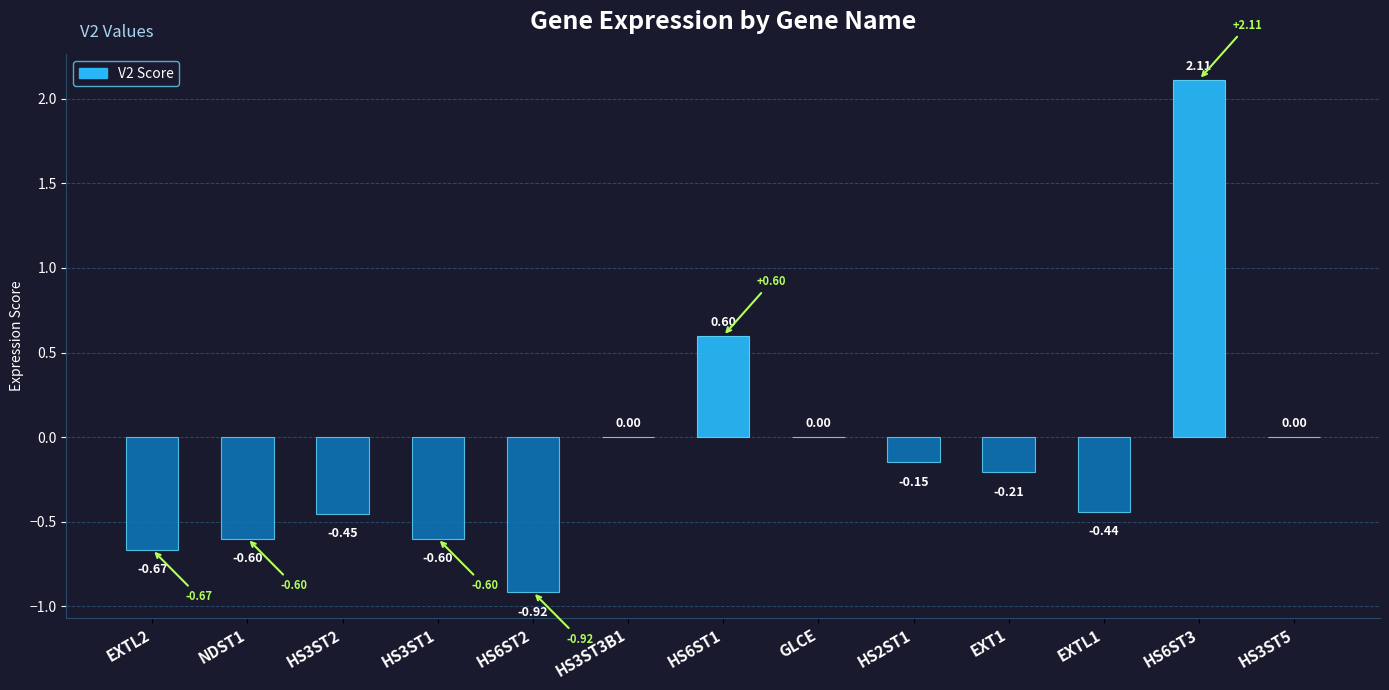

What is the change in value from NDST1 to HS6ST1?

+1.2